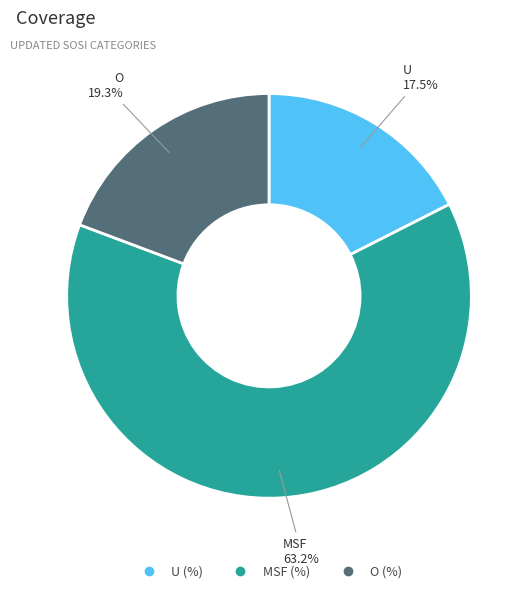

What is the ratio of the value at MSF (%) to the value at O (%)?

3.3